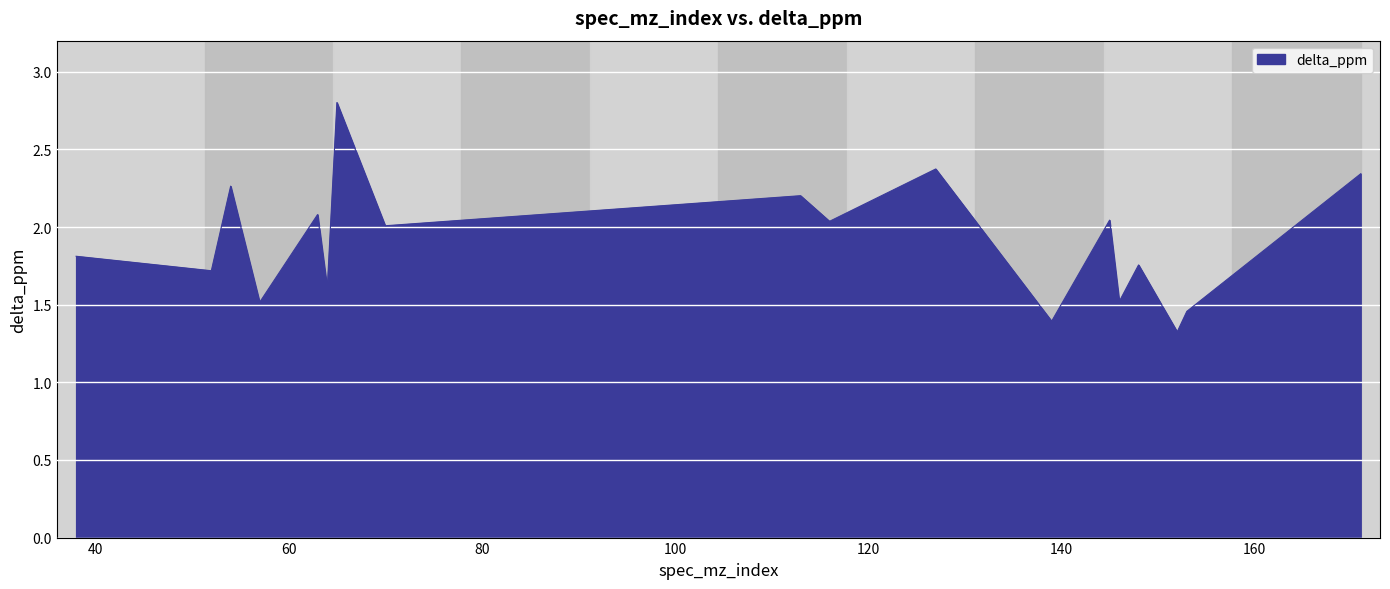

What is the maximum value shown in the chart?

2.8